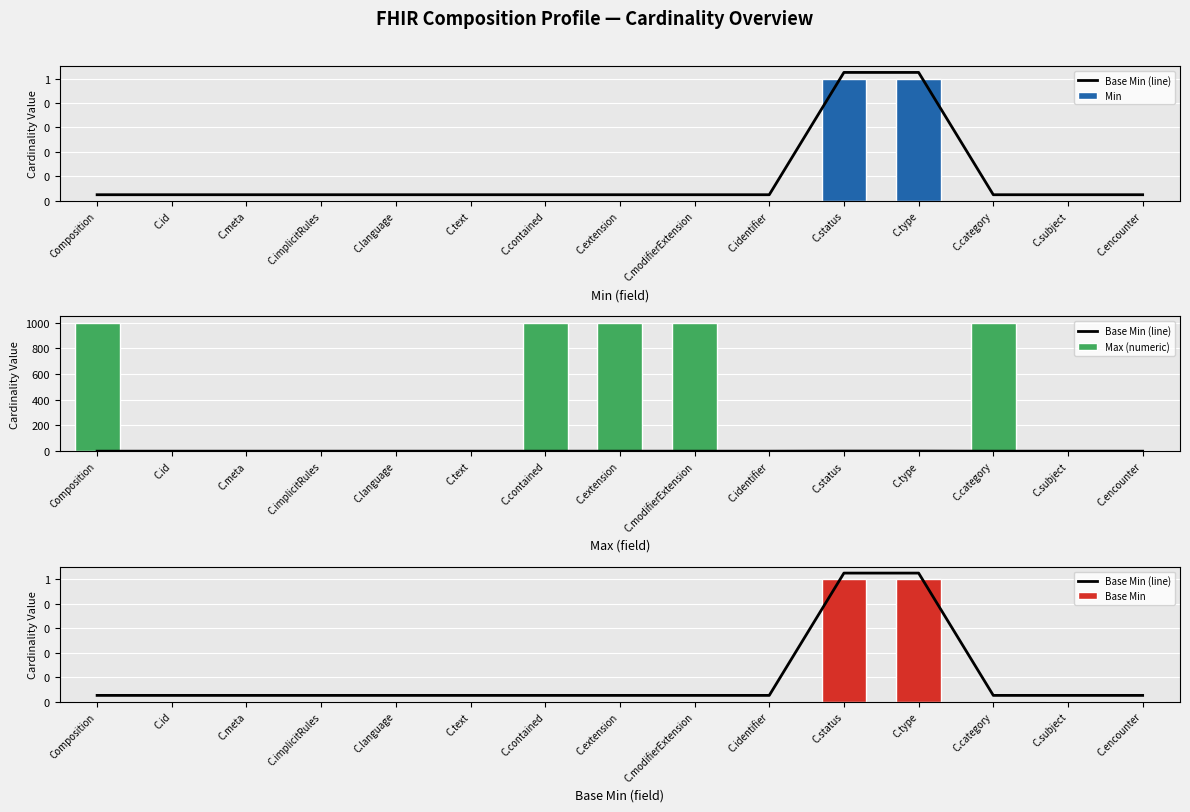

What is the difference between the maximum and minimum values in the Max (numeric) series?

998.0